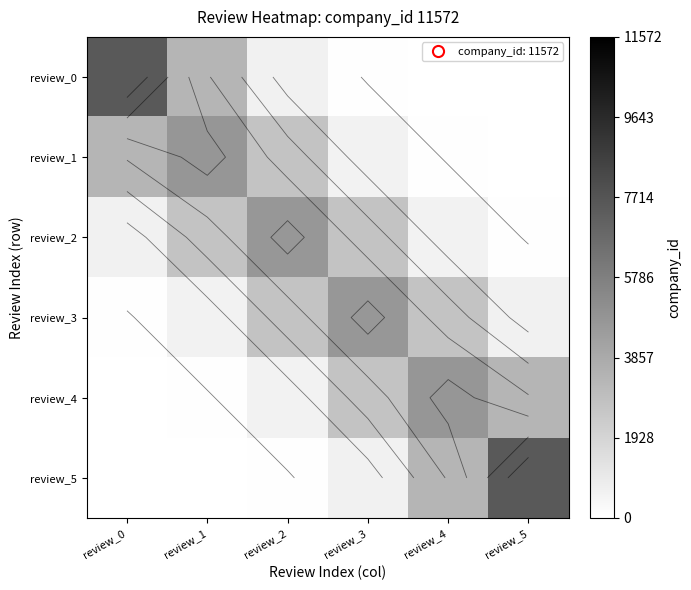

What is the total value across all series at review_0?

11572.0